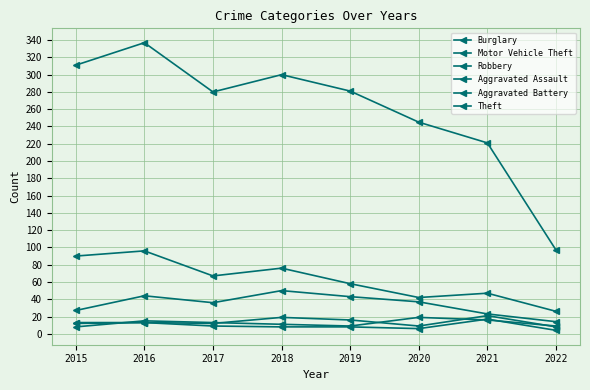

Which series has the widest spread of values?

Theft